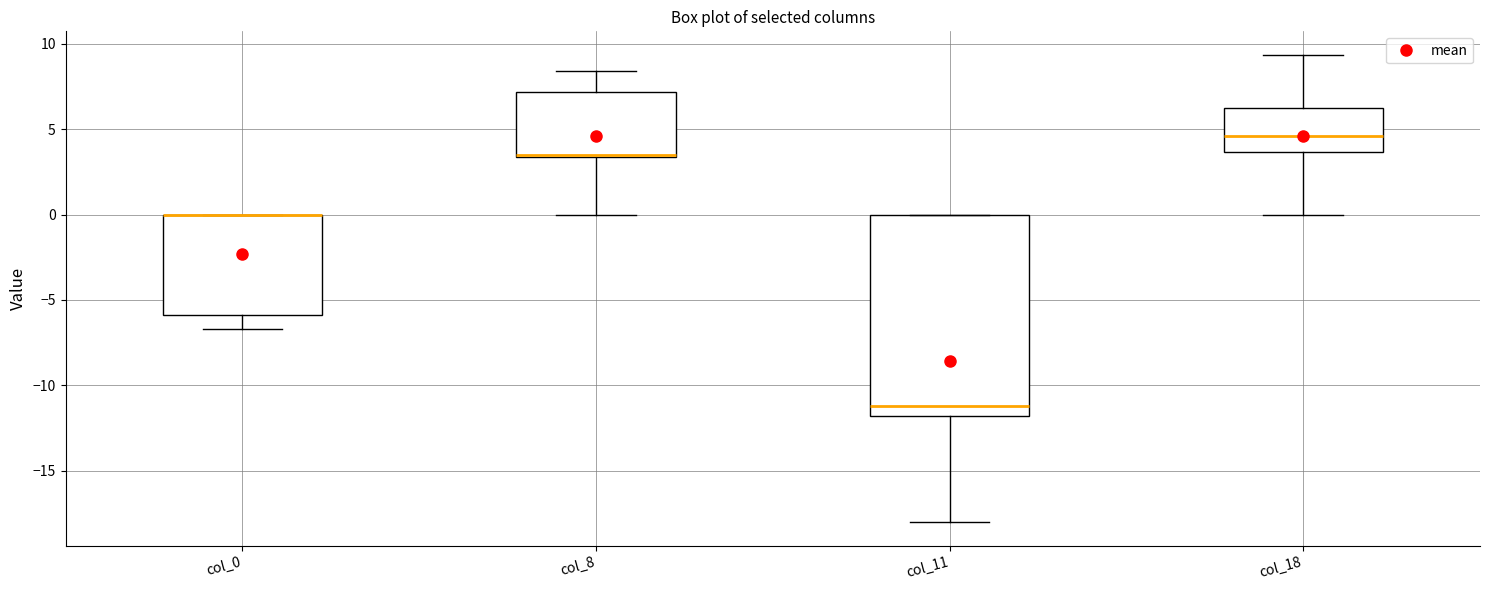

Reading left to right, transcribe this box plot: for each box, give where its median line is, the range the box spans, and where its two whiskers end, as read against the y-axis. The values are not printed on the chart, so give them approximately, as read against the axis.

col_0: median 0.0 (drawn on the box's upper edge), box -6.0 to 0.0, whiskers -6.5 to 0.0
col_8: median 3.5 (drawn on the box's lower edge), box 3.5 to 7.0, whiskers 0.0 to 8.5
col_11: median -11.0, box -12.0 to 0.0, whiskers -18.0 to 0.0
col_18: median 4.5, box 3.5 to 6.5, whiskers 0.0 to 9.5